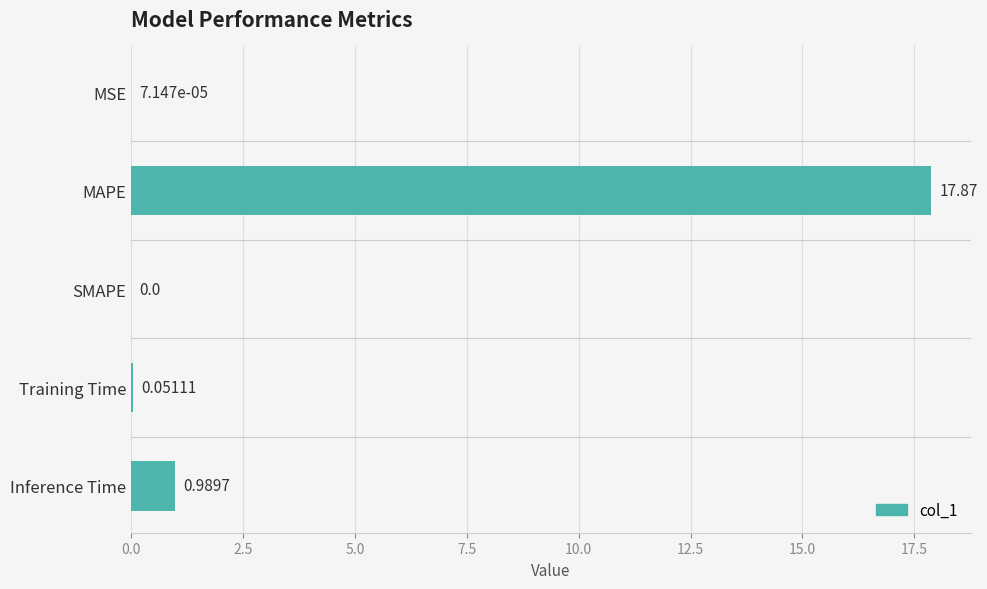

What is the change in value from Training Time to Inference Time?

+0.9